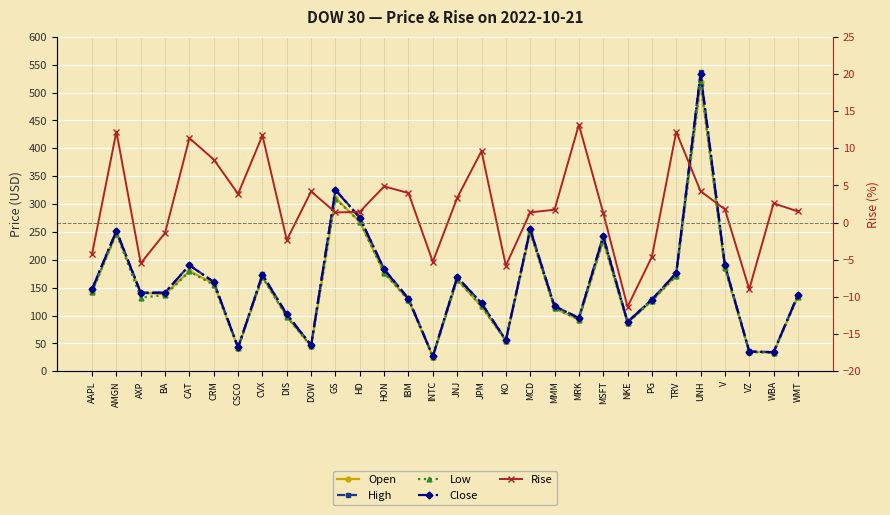

How many lines are shown in the chart?

5